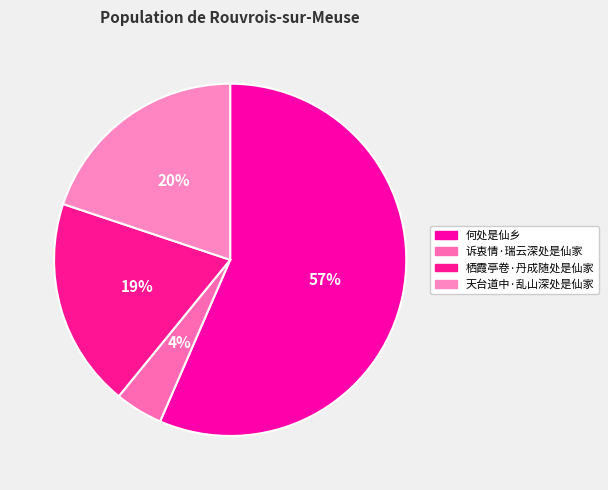

What is the ratio of the value at 何处是仙乡 to the value at 栖霞亭卷·丹成随处是仙家?

2.9